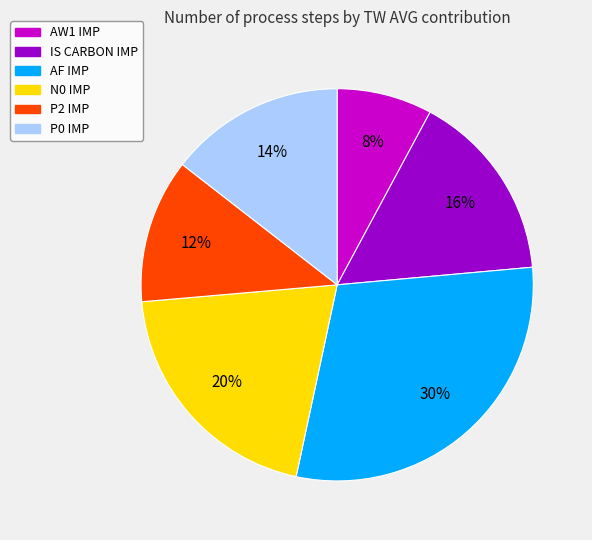

How many segments does this pie chart have?

6